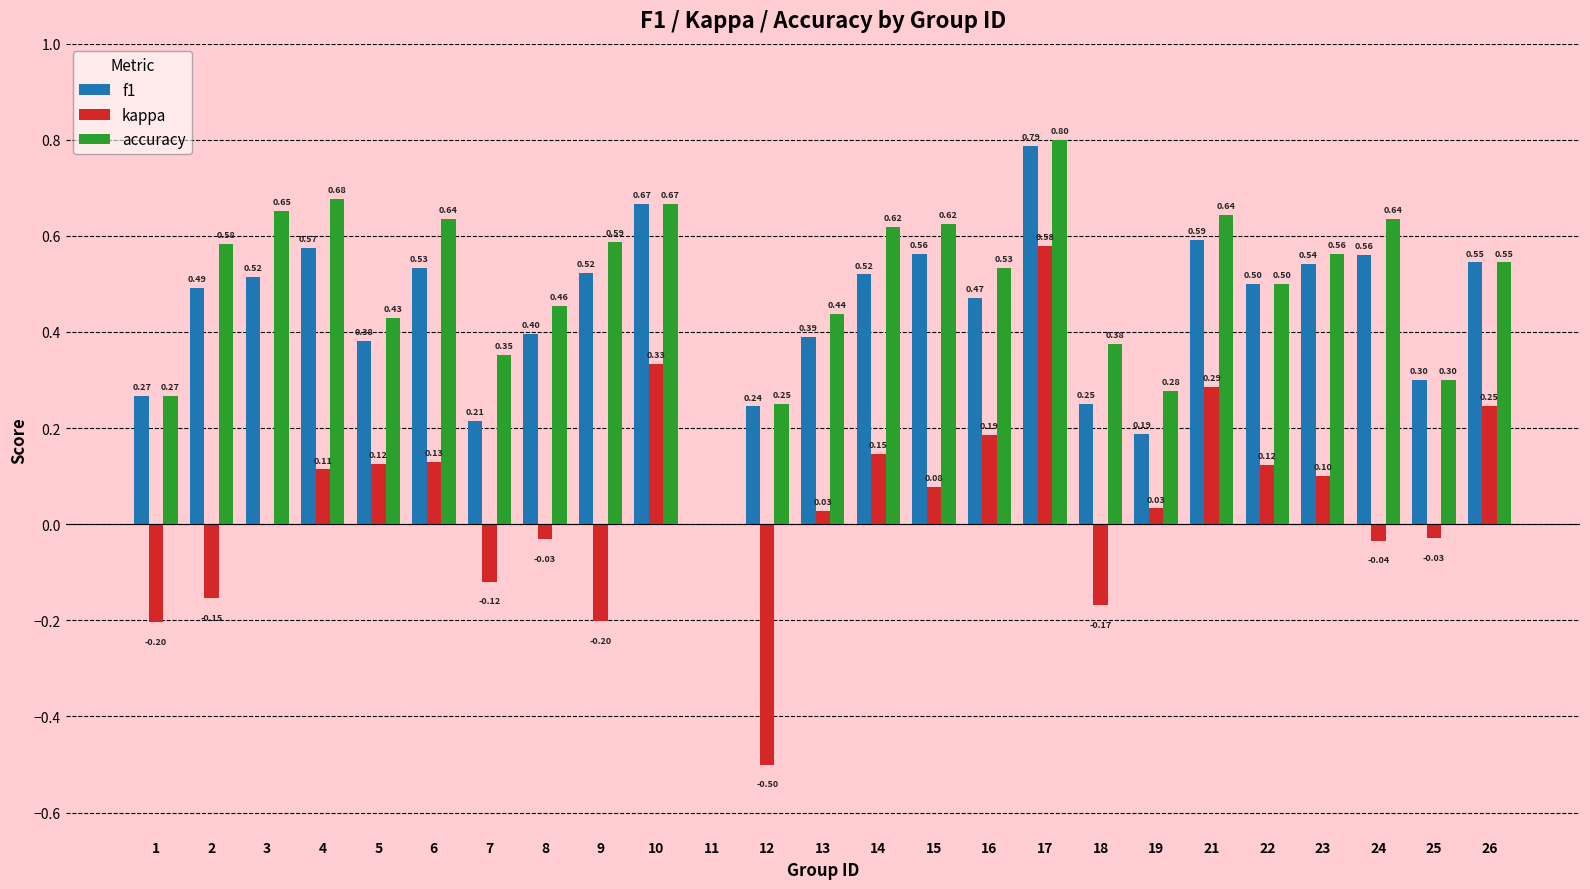

What is the approximate value of accuracy at 26?

0.5